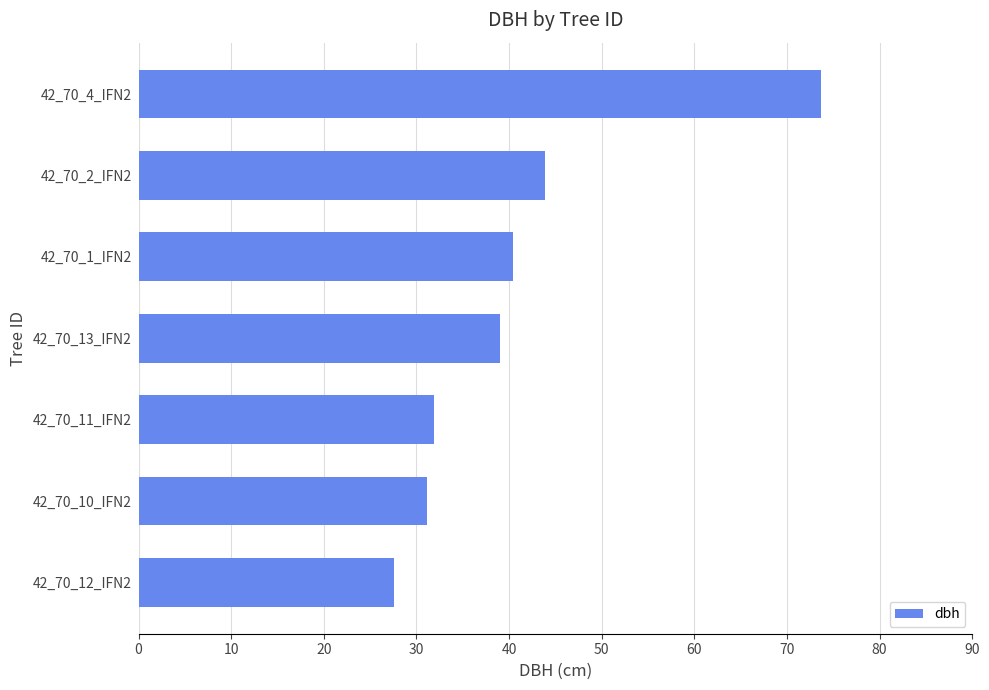

What is the difference between the values at 42_70_2_IFN2 and 42_70_1_IFN2?

3.4